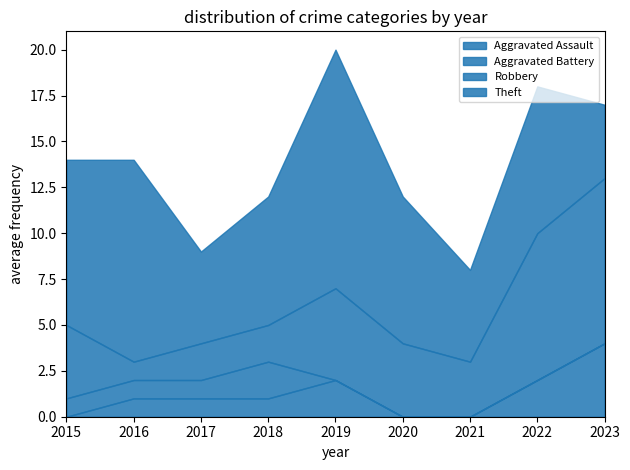

What is the total value across all series at 2015?

14